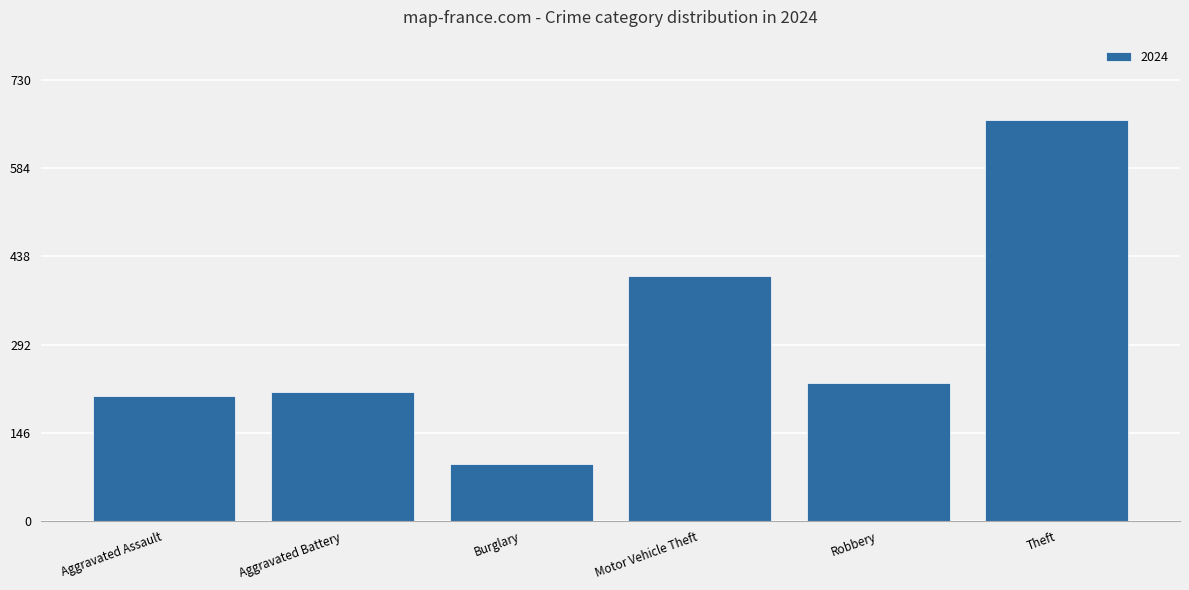

At which label is the value closest to 379?

Motor Vehicle Theft